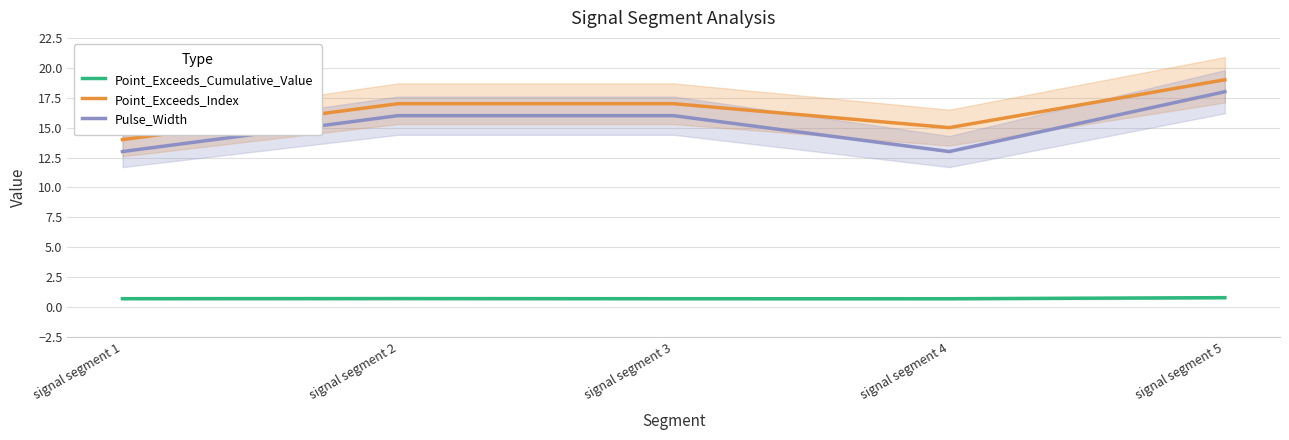

The Point_Exceeds_Cumulative_Value series shows 0.7 at signal segment 3. True or false?

True